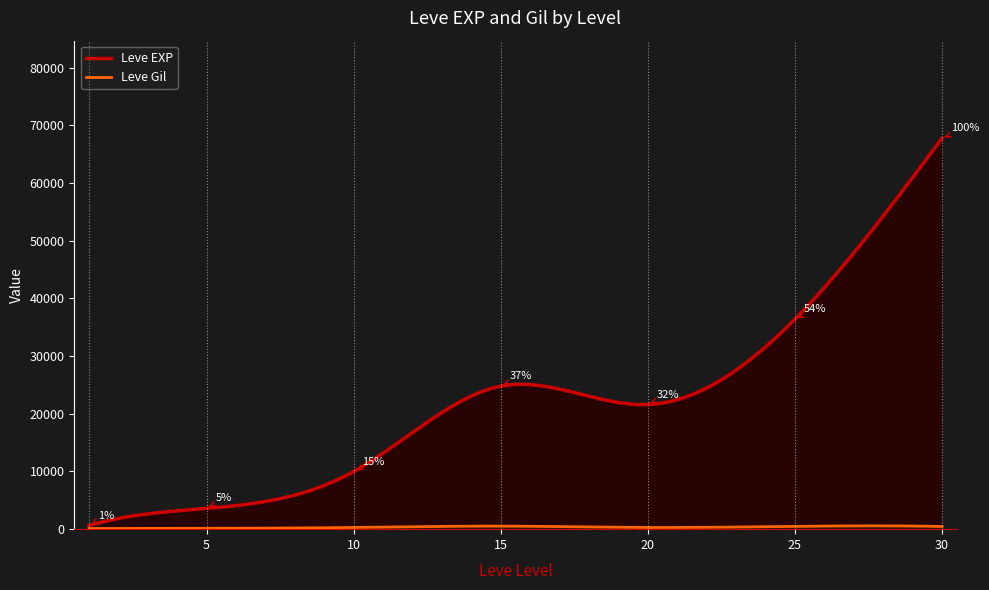

How many series are shown in this chart?

2